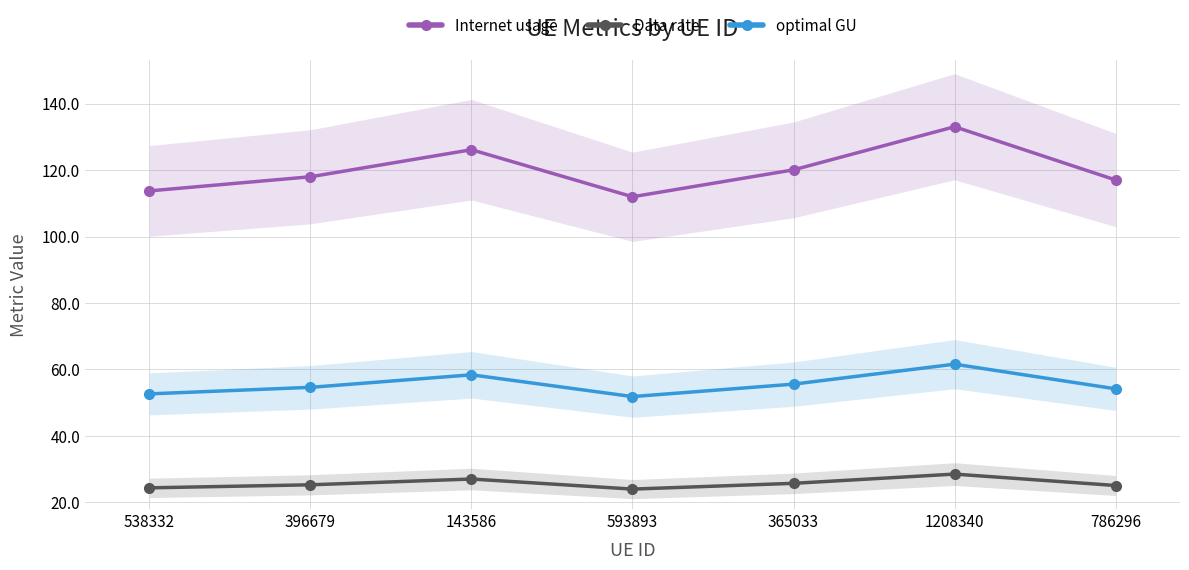

What is the smallest value displayed?

24.0